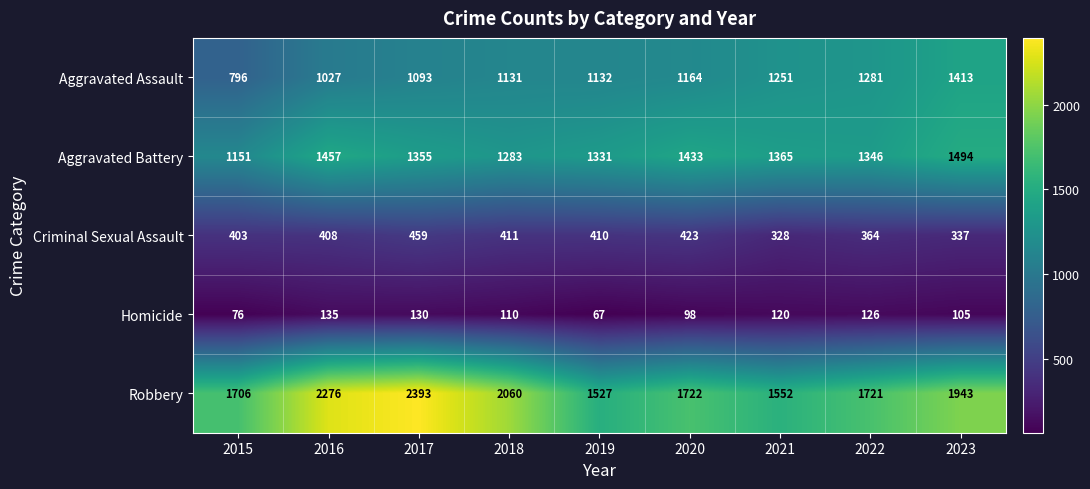

What is the spread (max minus min) of values at 2015?

1630